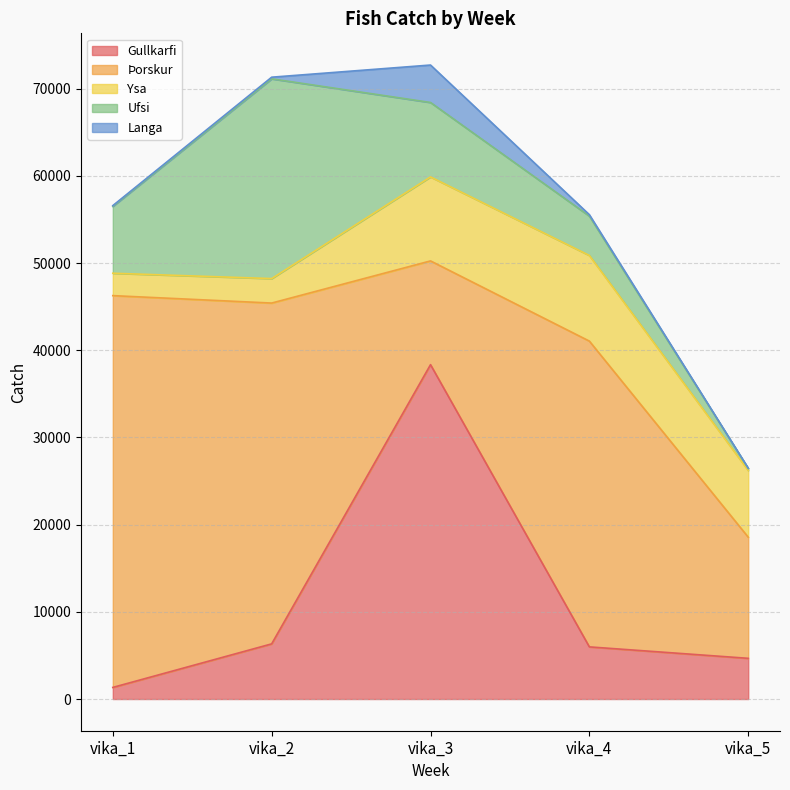

At which label does Ysa first exceed 7656?

vika_3